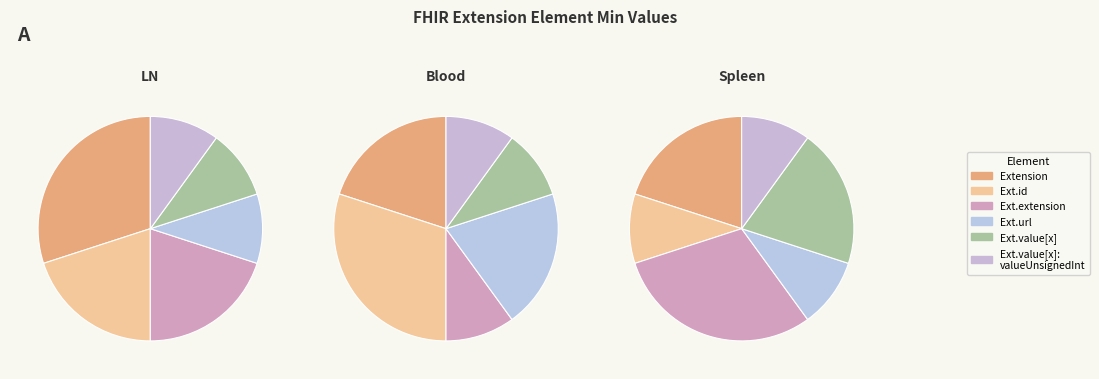

How many segments does this pie chart have?

6